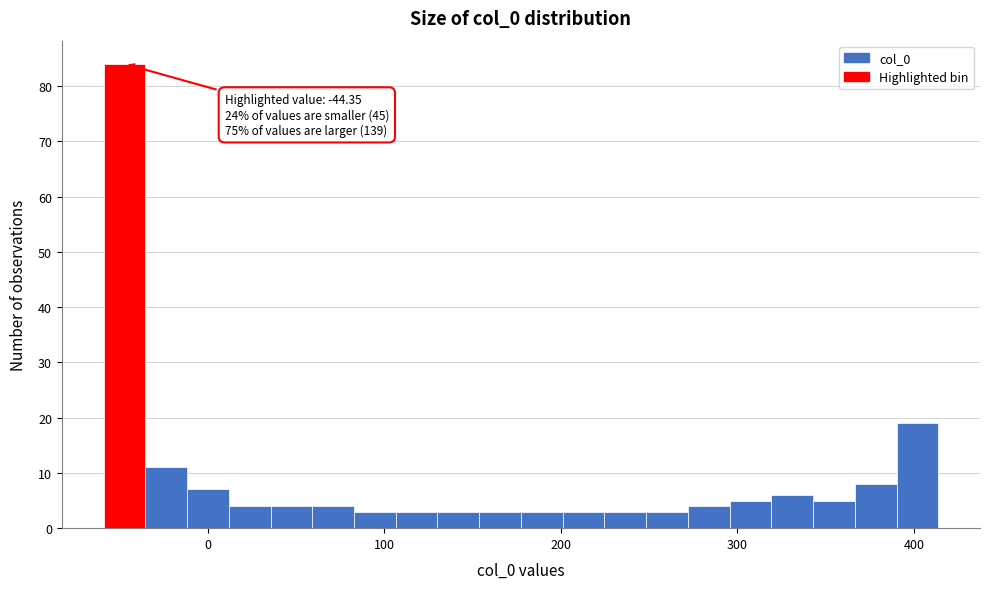

Around what value on the x-axis is the tallest bar? Give the approximate position of its centre, as read against the axis.

-50